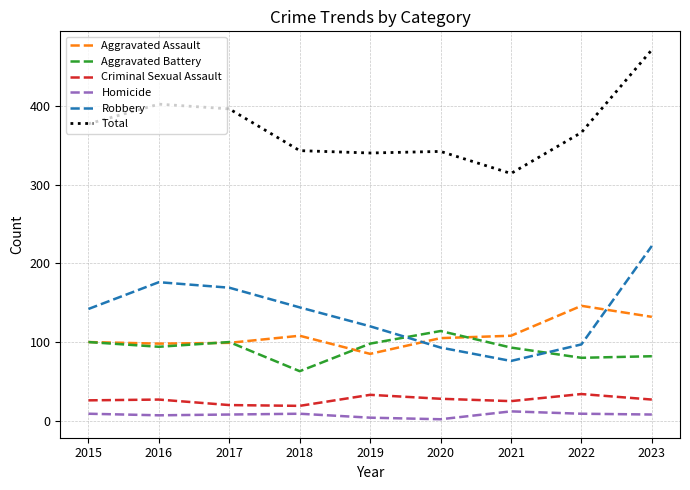

What are all the series names shown in the legend?

Aggravated Assault, Aggravated Battery, Criminal Sexual Assault, Homicide, Robbery, Total